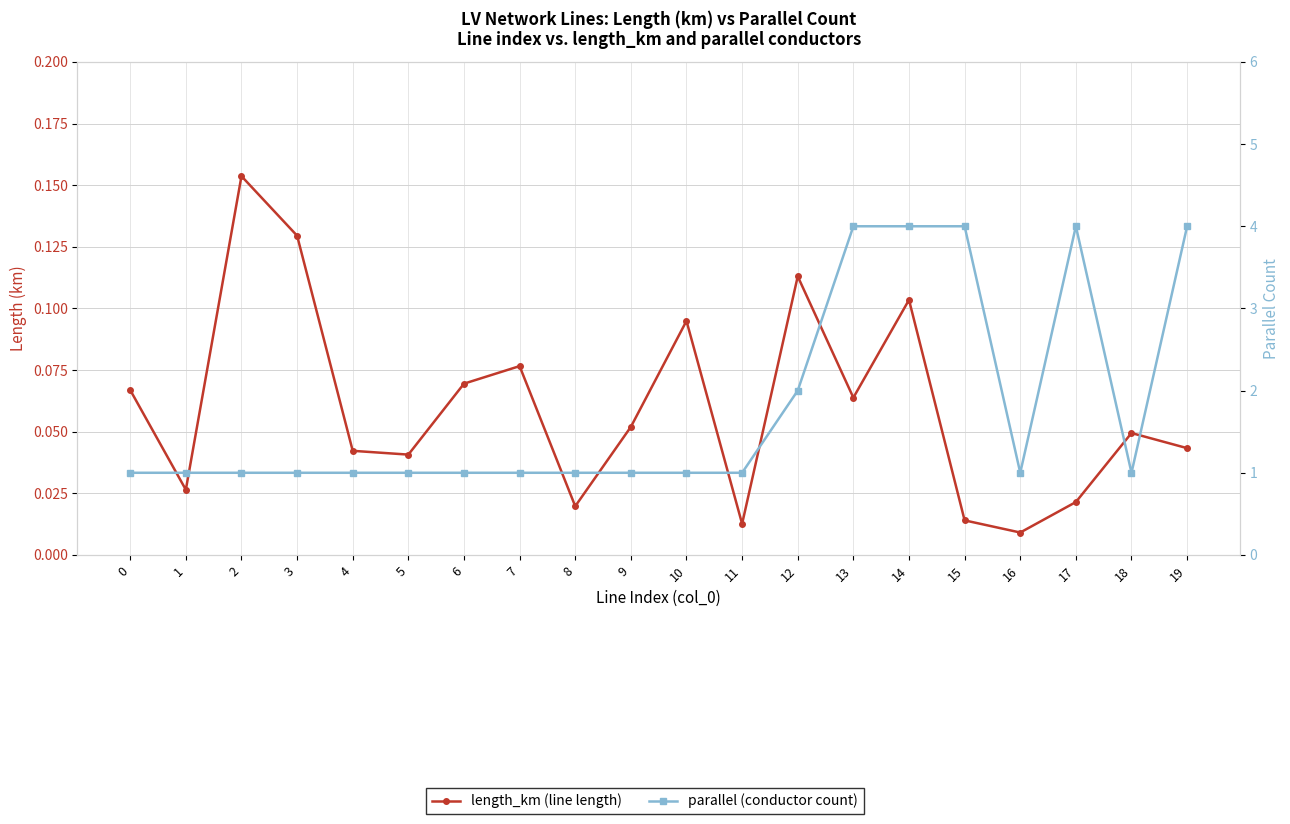

Does the chart display data point markers on the line(s)?

Yes